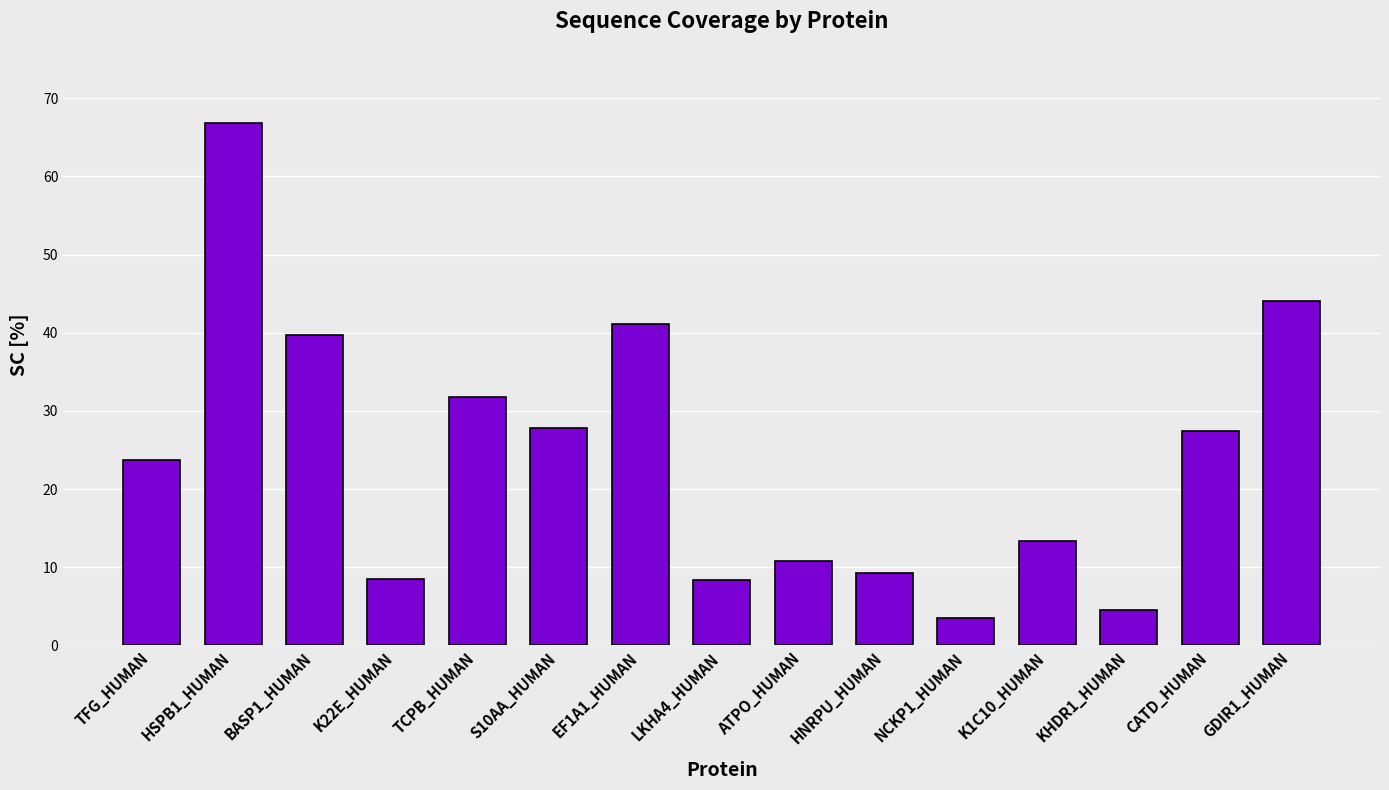

Is it true that the value at TFG_HUMAN is 23.8?

True